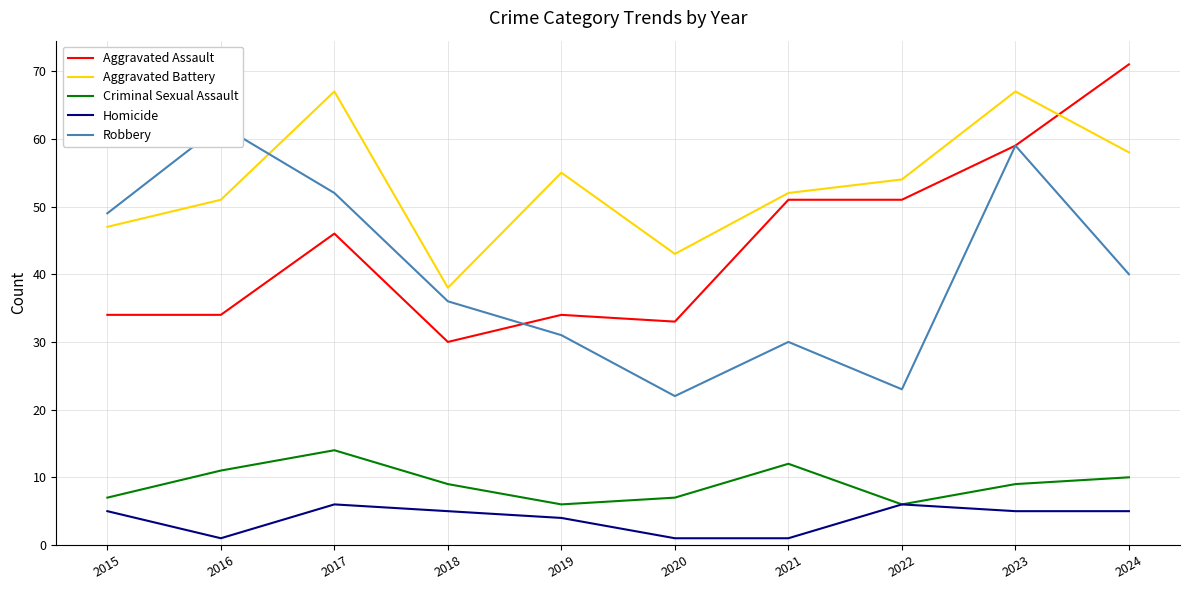

Count the number of categories in the chart.

10